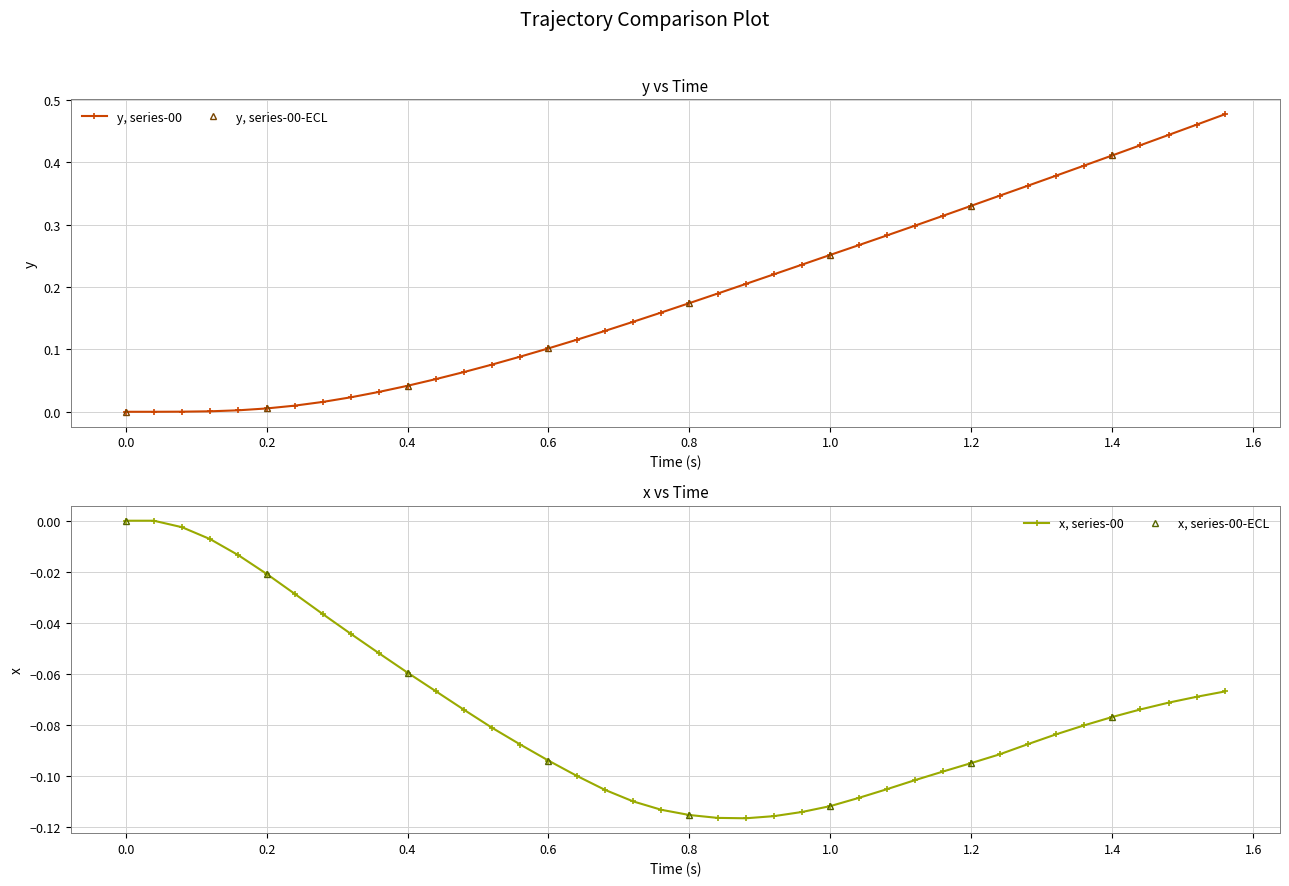

True or false: x and y intersect in this chart.

False